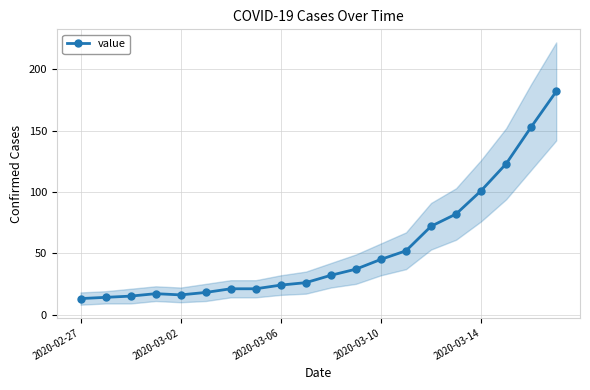

Is it true that the value at 5 is 18?

True